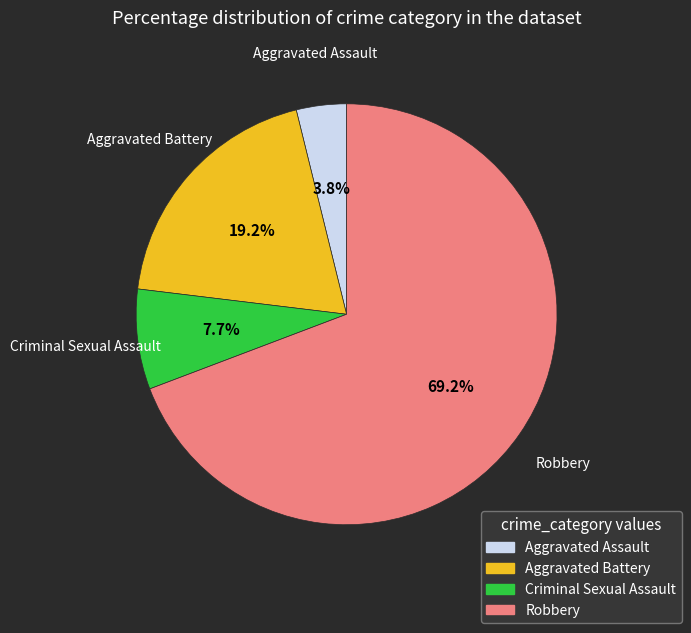

How many segments does this pie chart have?

4